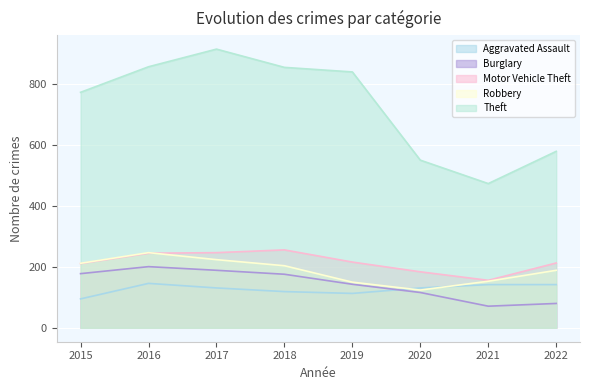

What is the smallest value displayed?

71